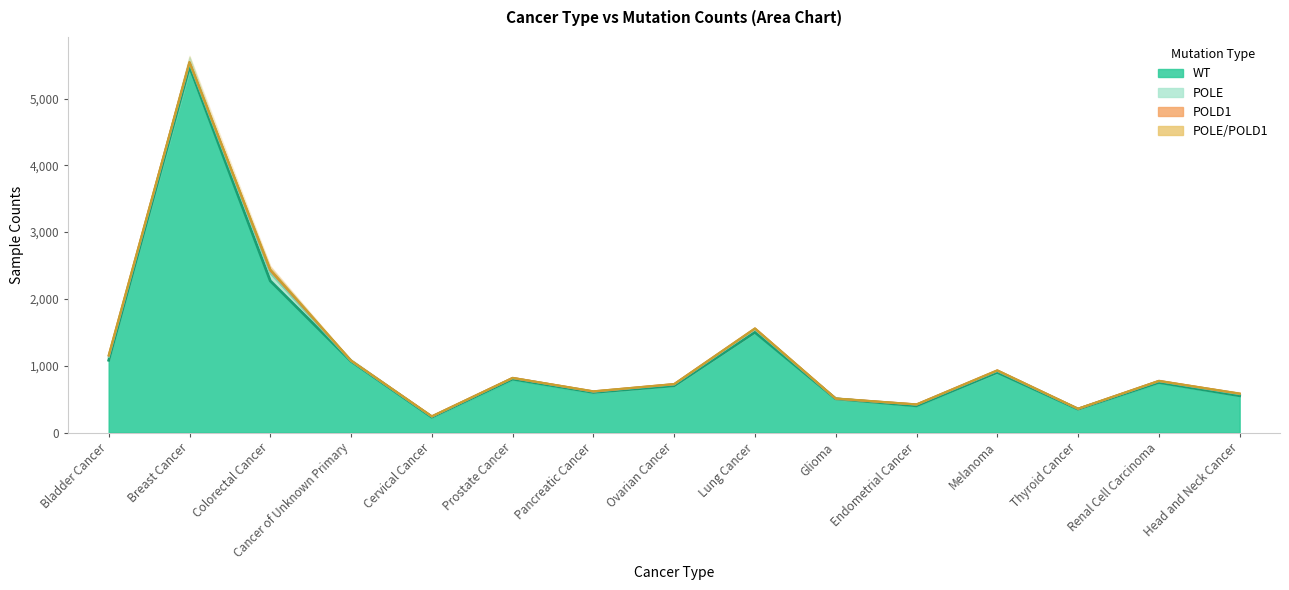

What is the highest value of the POLE/POLD1 series?

15